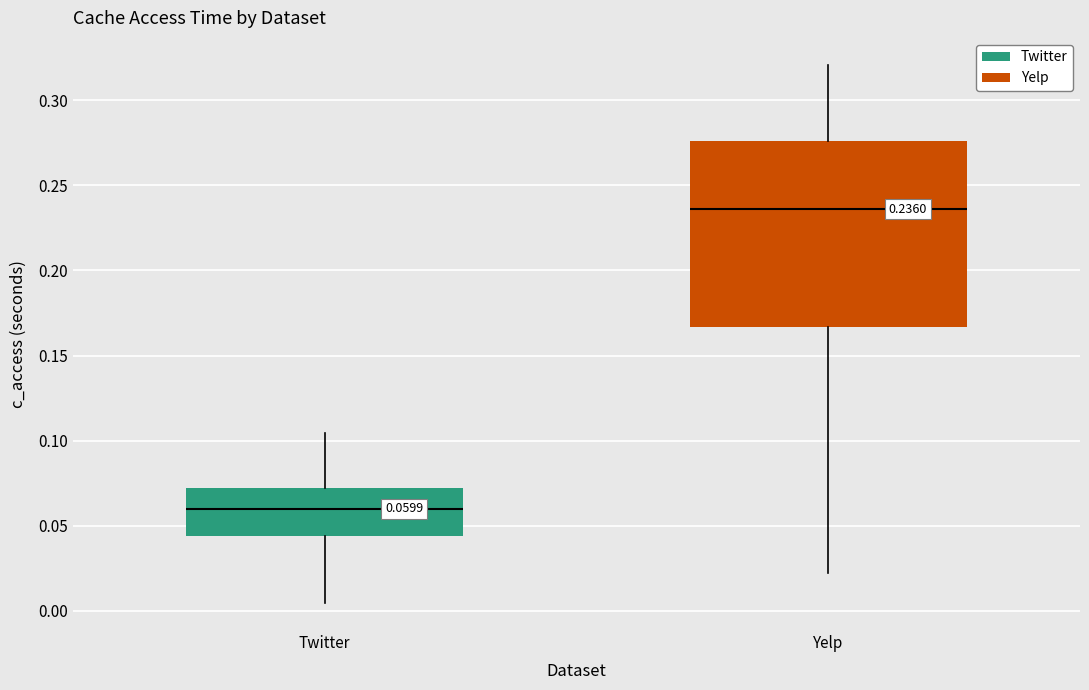

Which box is the tallest, from its lower edge to its upper edge?

Yelp